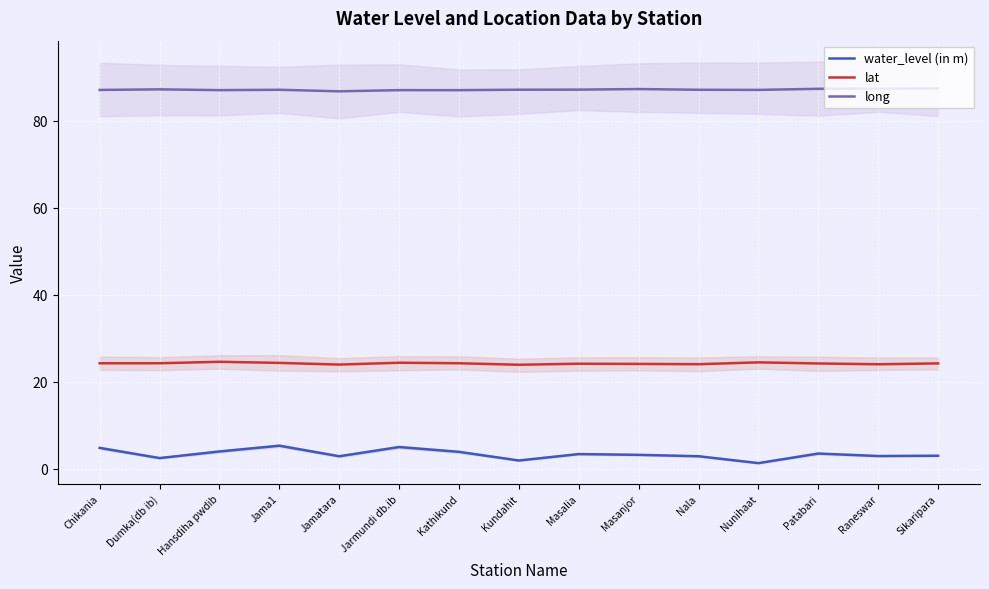

At which label does lat first exceed 24?

Chikania